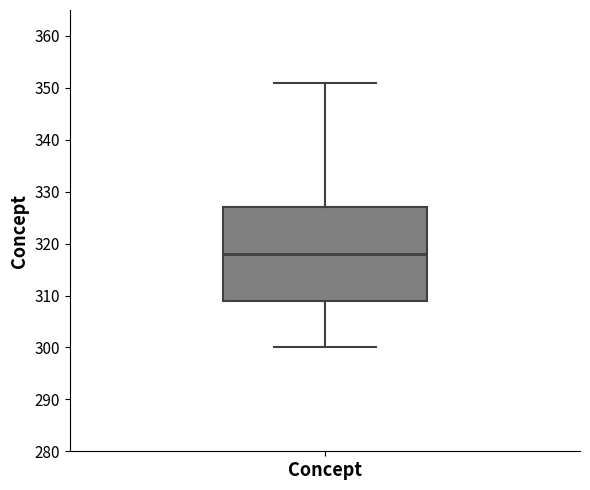

Where does the lower whisker of the box for Concept end on the y-axis? The values are not printed on the chart, so give them approximately, as read against the axis.

300